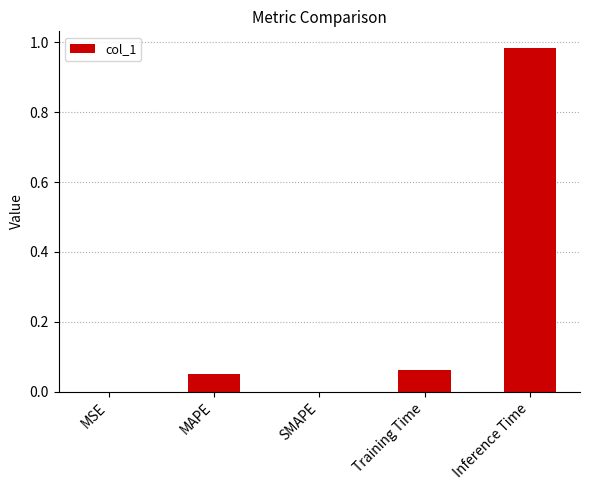

Which label corresponds to the largest value in the chart?

Inference Time